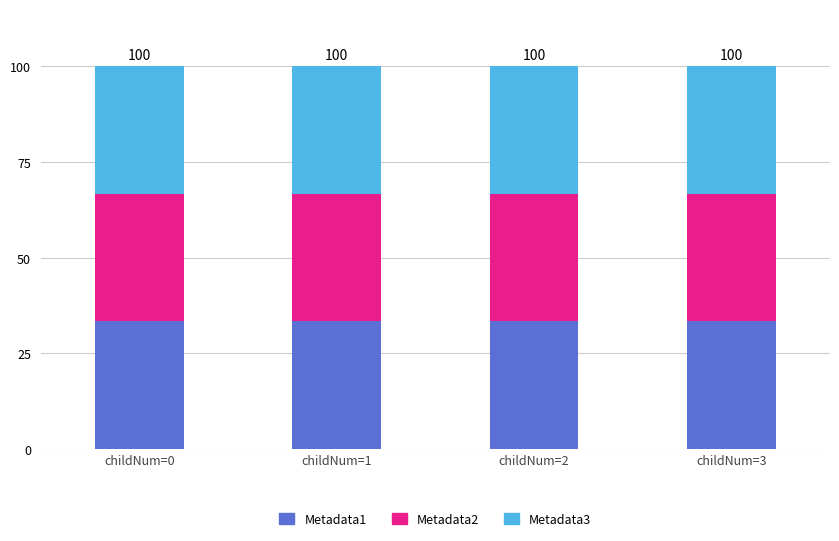

Reading left to right, list the values for the Metadata1 series.

33.3	33.3	33.3	33.3